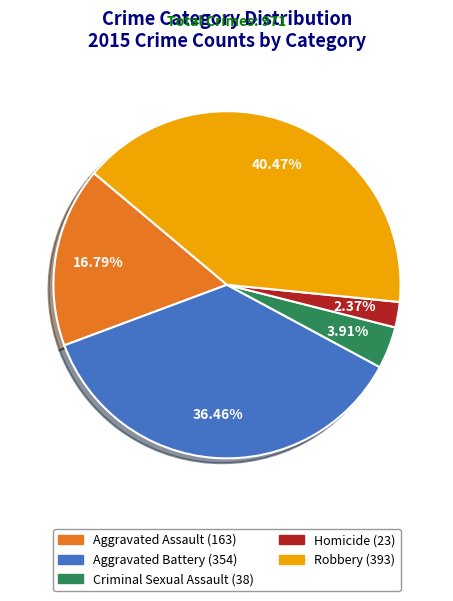

True or false: Robbery accounts for 47% of the total.

False